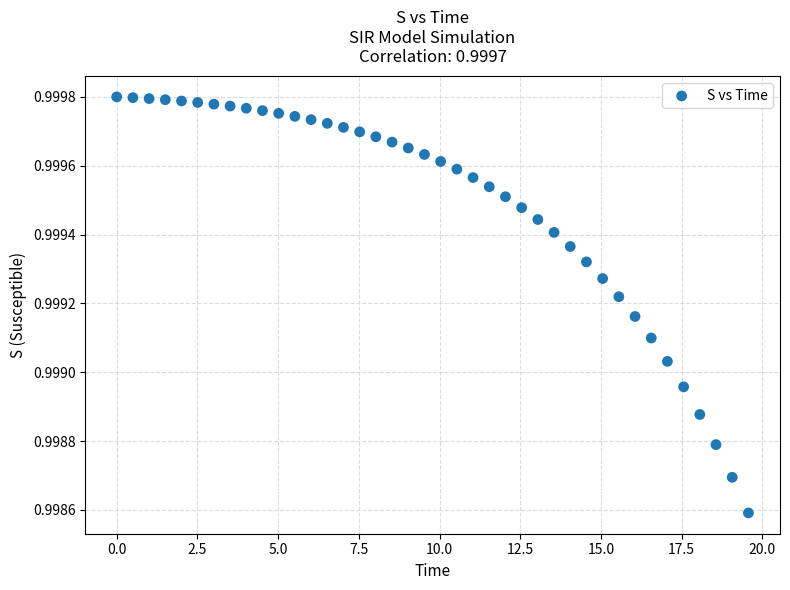

What is the range of X values (max minus min)?

19.6